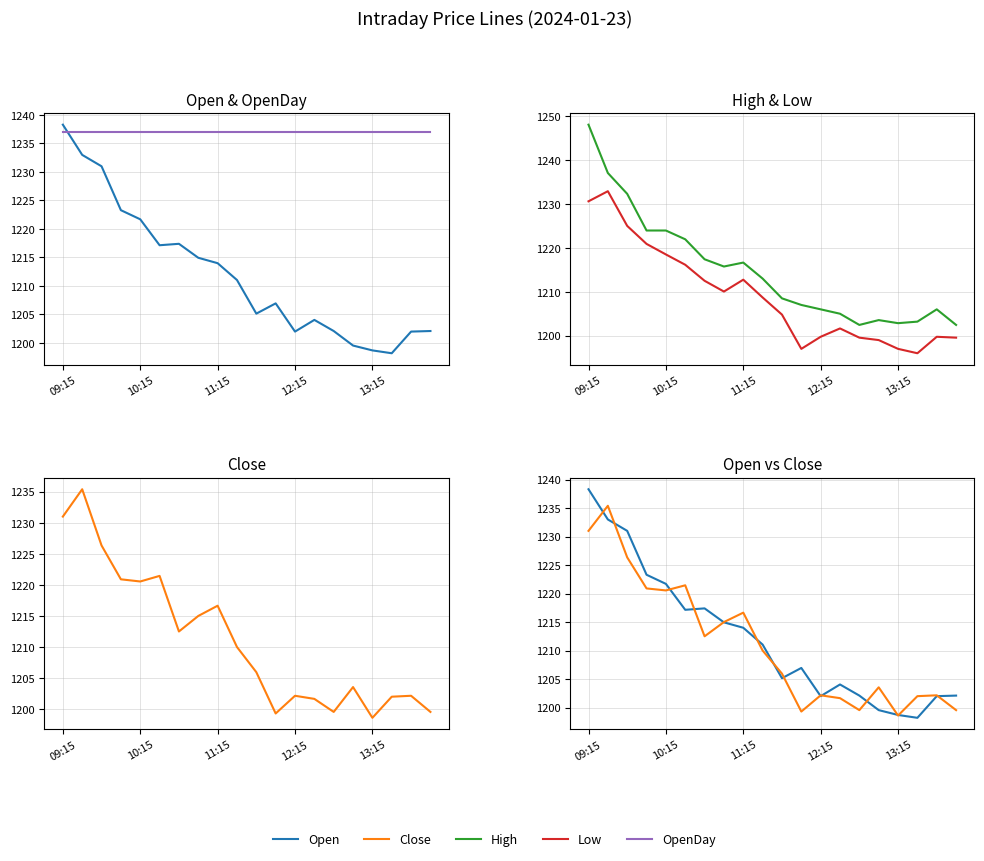

How many lines are shown in the chart?

5